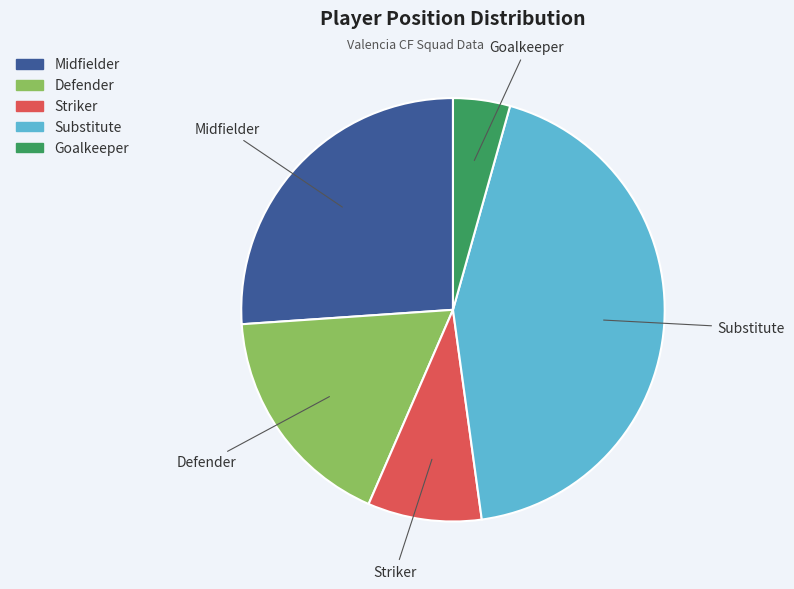

Rank the categories by value from lowest to highest.

Goalkeeper, Striker, Defender, Midfielder, Substitute